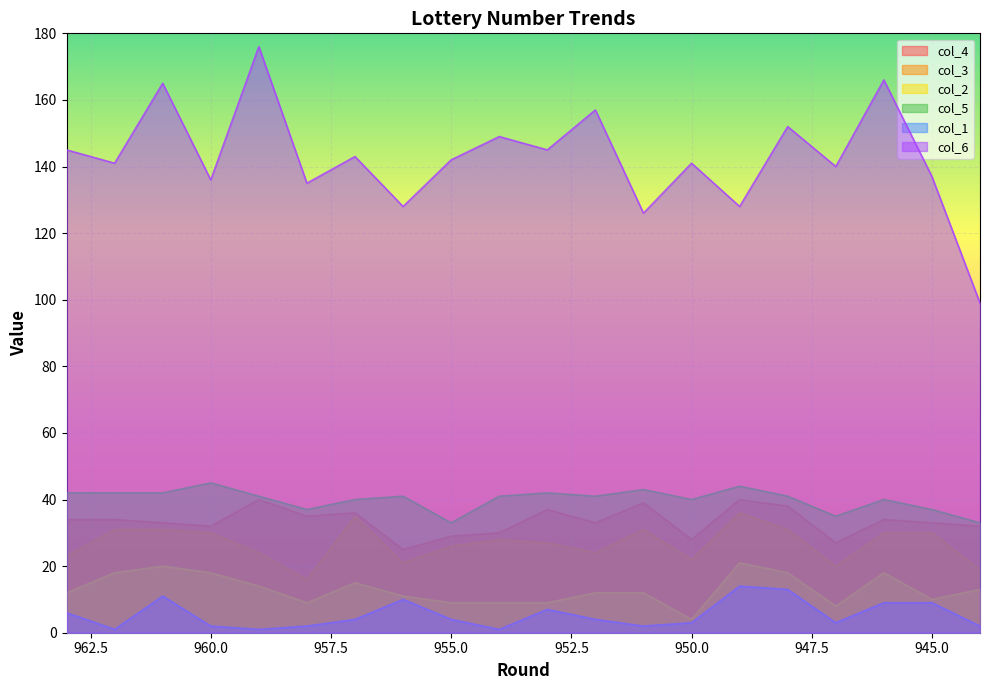

At how many categories does at least one series exceed 101?

19